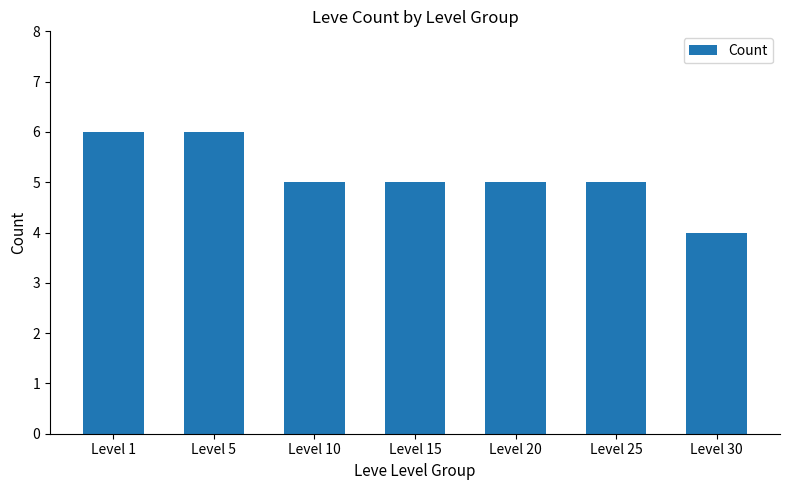

Between Level 1 and Level 25, which is larger?

Level 1